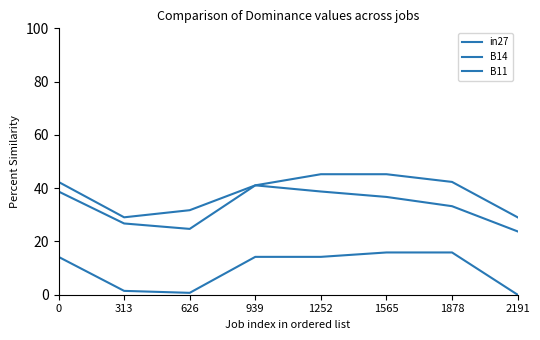

True or false: B14 and B11 intersect in this chart.

False